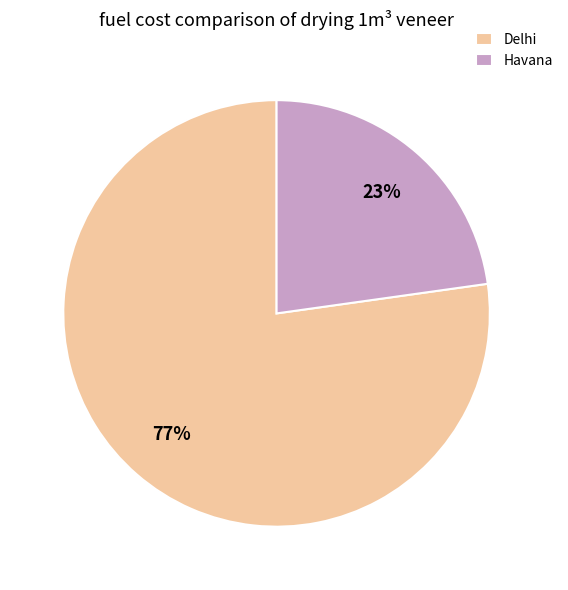

Is it true that Delhi is 91% of the pie?

False